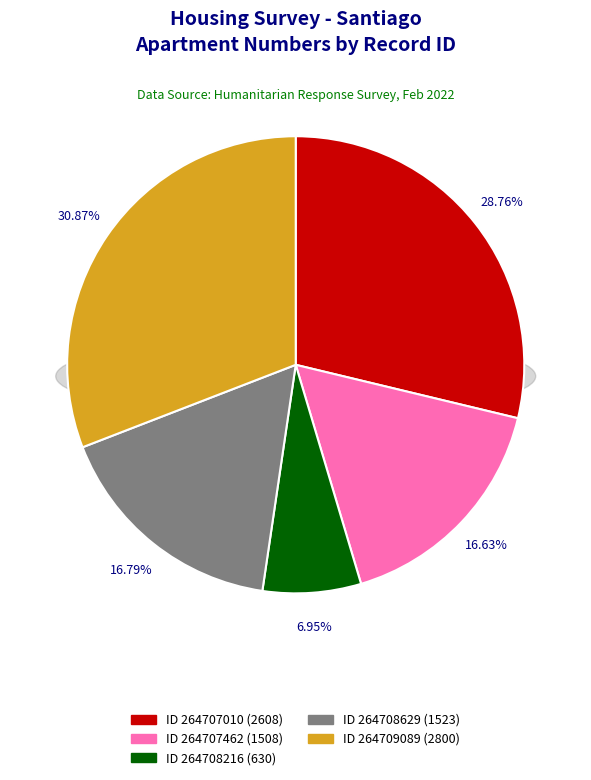

To the nearest percent, what is the combined percentage of 264708216 and 264707010?

36%